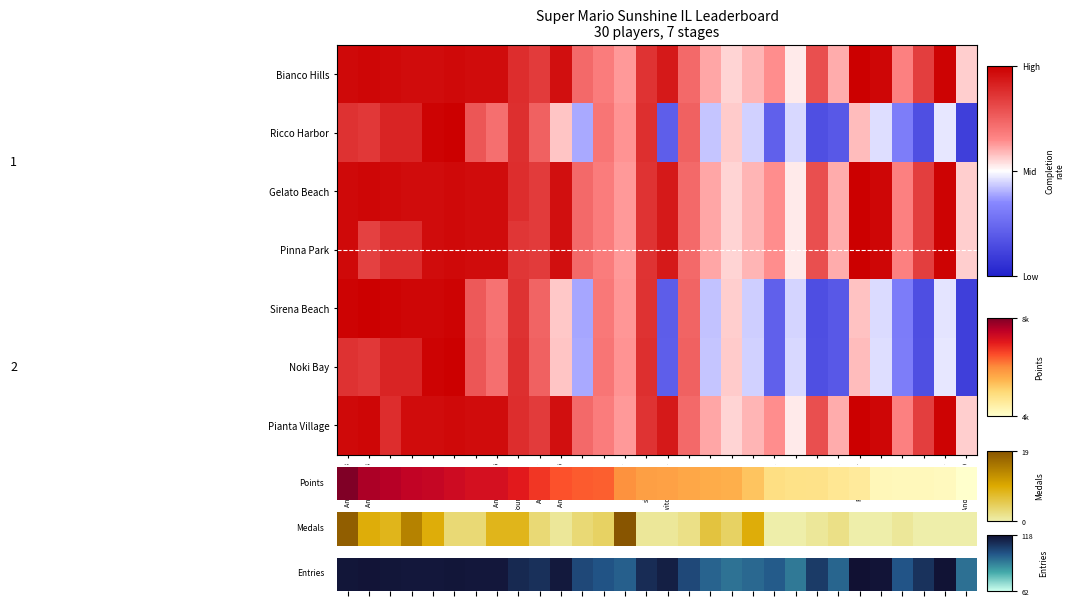

What is the sum of all Entries values?

30.0